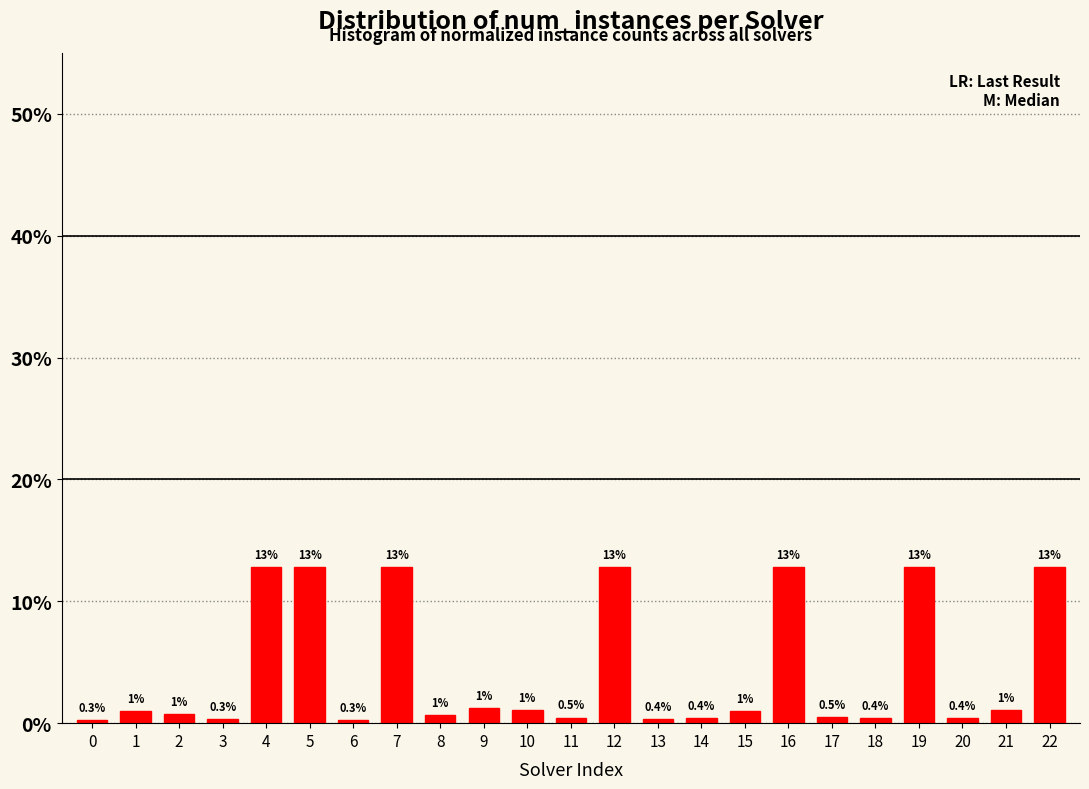

Does the chart contain any negative values?

No